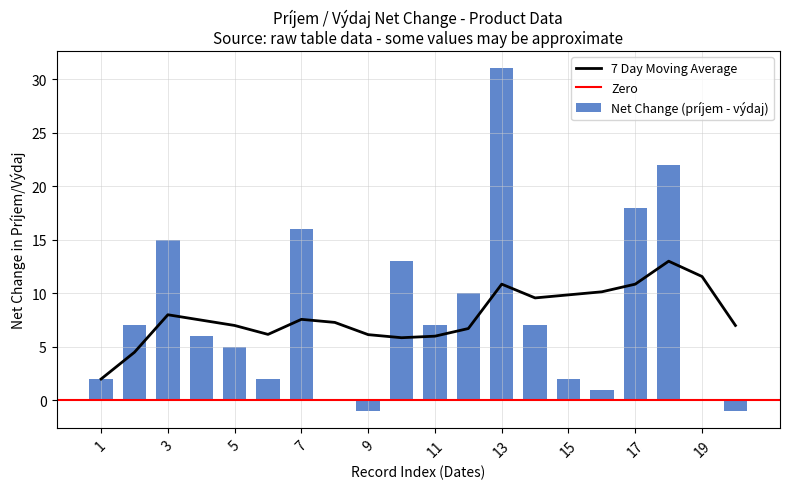

The value of 7 Day Moving Average at 19 is 2.4. True or false?

False